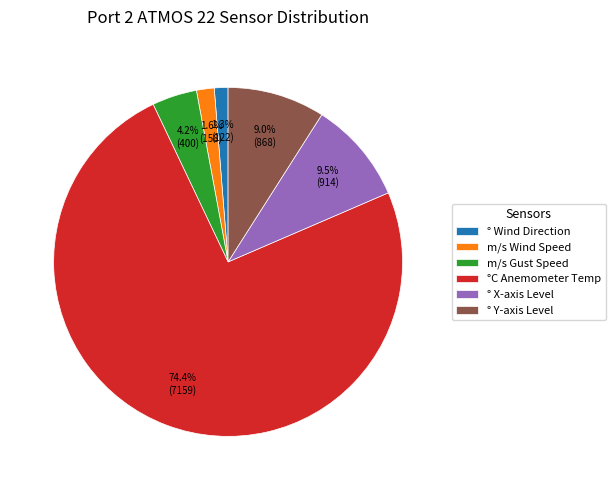

Do ° X-axis Level and m/s Wind Speed together represent more than half of the pie?

No